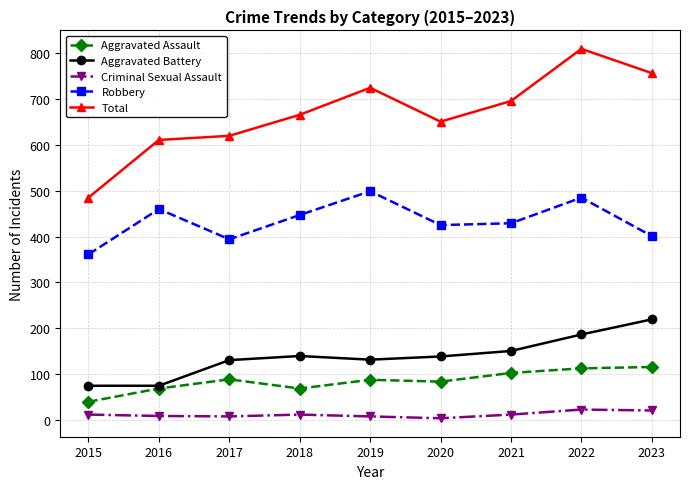

What is the sum of the Total values at 2021 and 2022?

1506